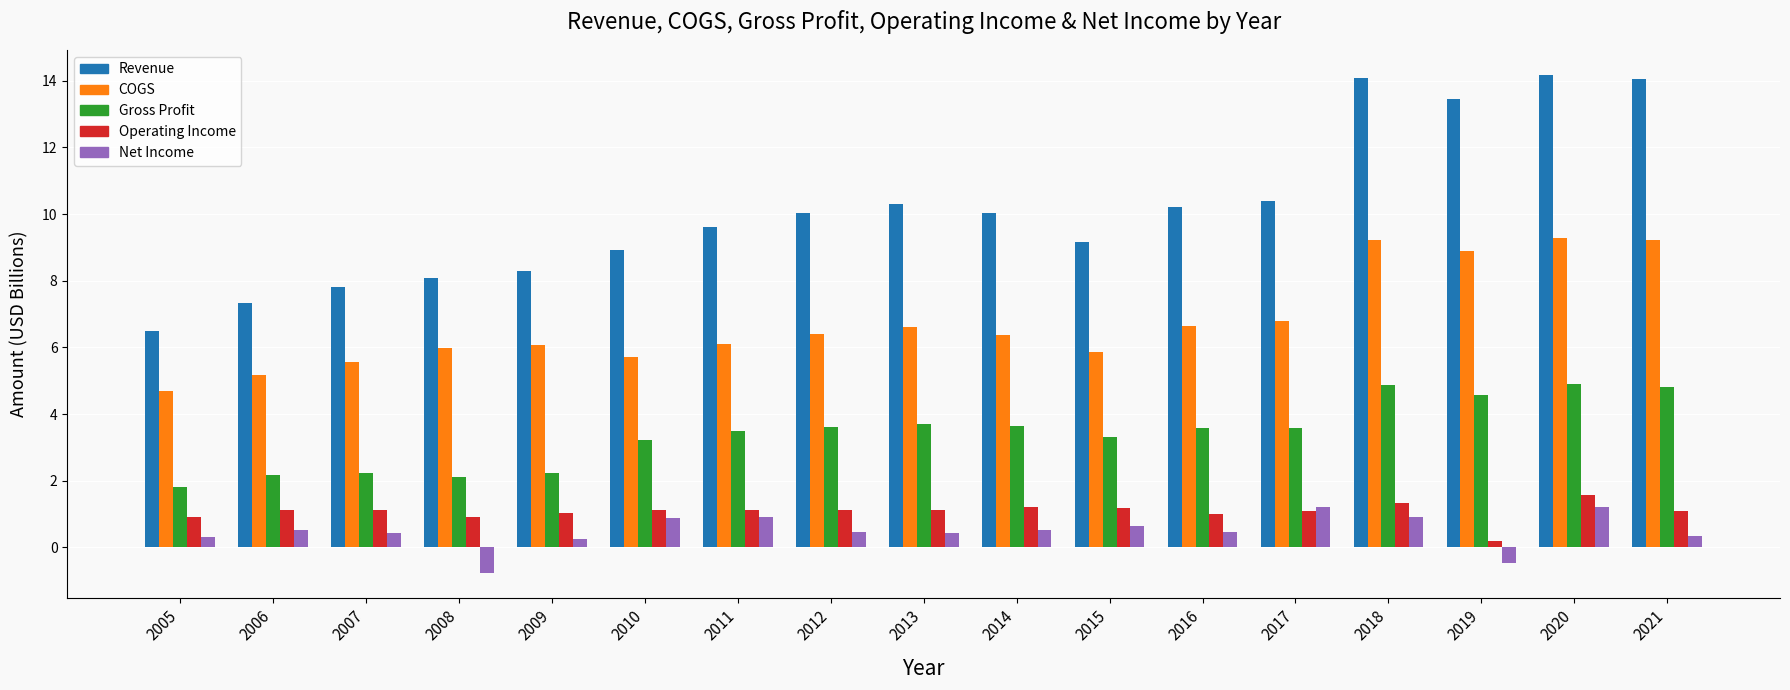

What are all the series names shown in the legend?

Revenue, COGS, Gross Profit, Operating Income, Net Income